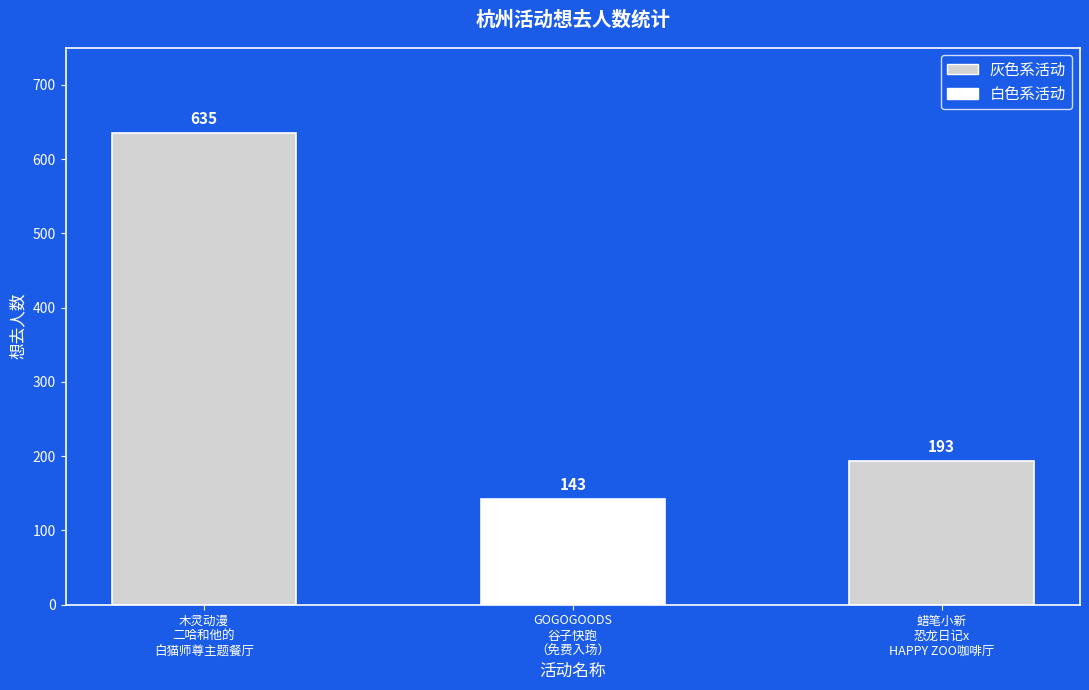

At which category does the chart reach its minimum across all series?

GOGOGOODS
谷子快跑
（免费入场）